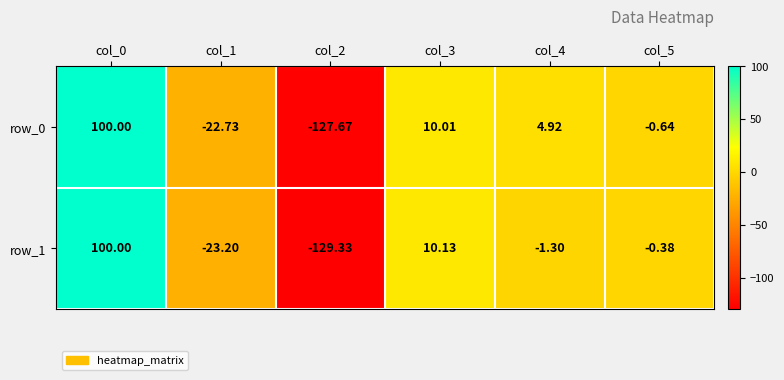

What is the lowest value of the row_0 series?

-127.7